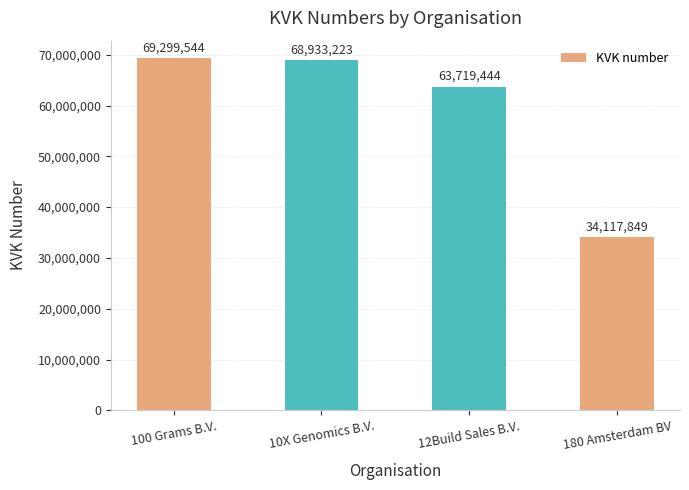

What is the approximate value at 10X Genomics B.V., to the nearest 50?

68933200